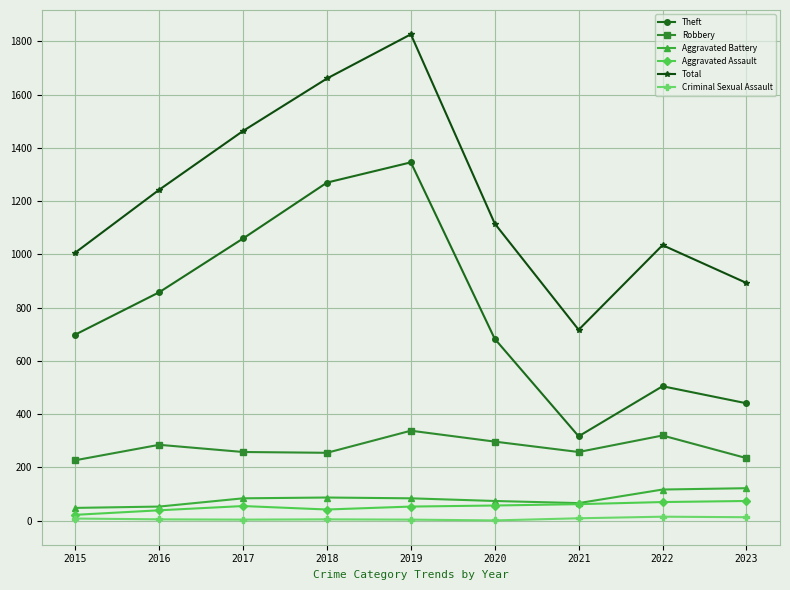

What is the difference between the maximum and minimum values in the Theft series?

1029